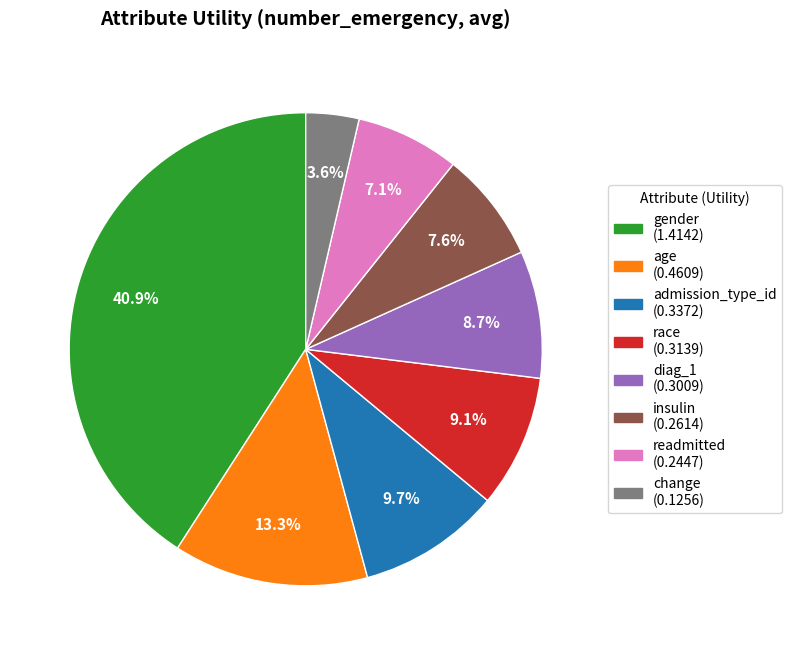

Is it true that race is 1% of the pie?

False